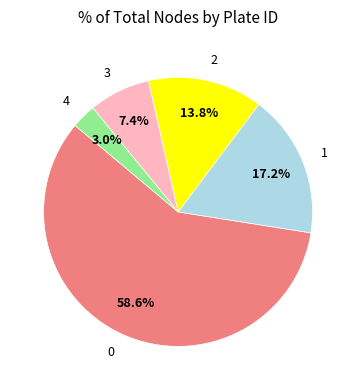

To the nearest percent, what portion does 0 represent?

59%